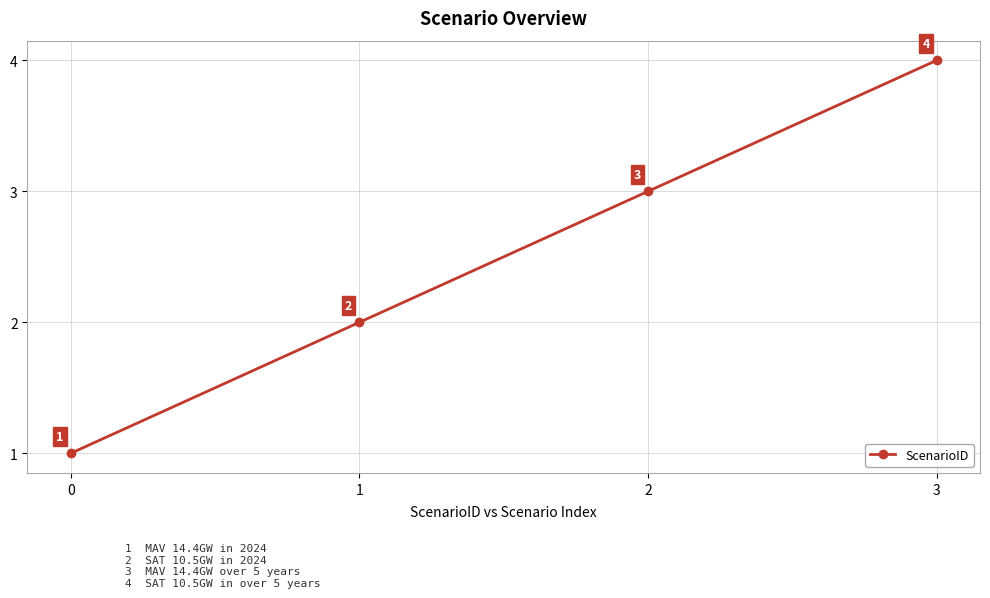

List the labels in order of value, largest first.

3, 2, 1, 0